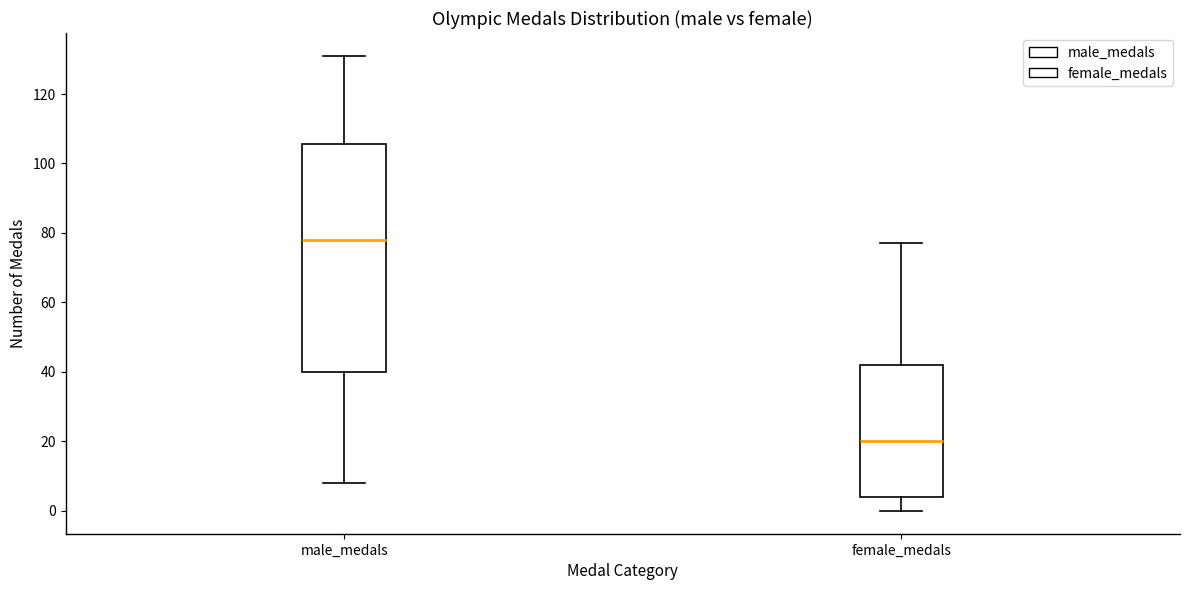

Which box's median line is the lowest?

female_medals